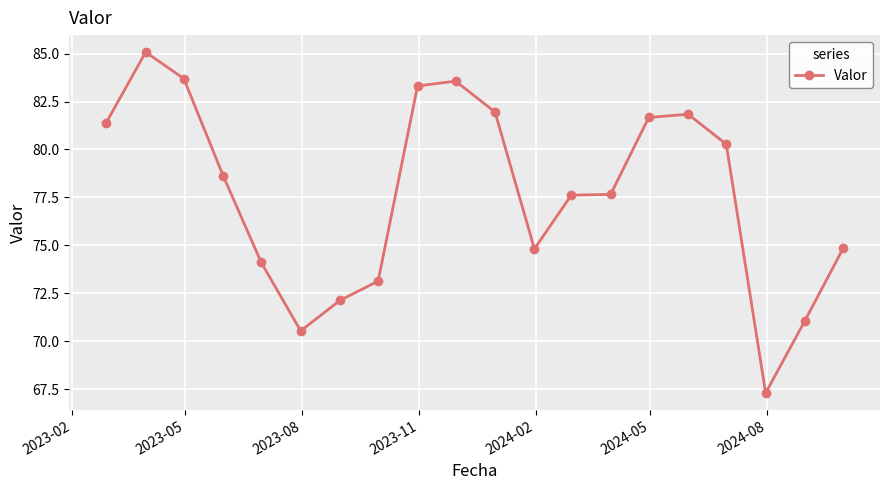

What is the value of the 5th point from the left?

74.1